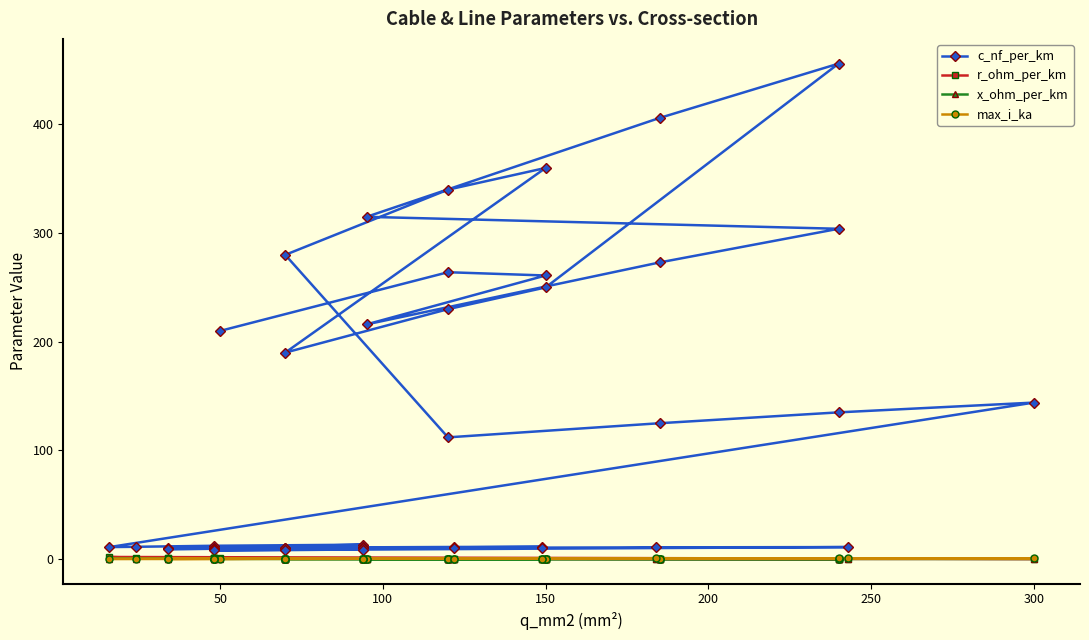

How many lines are shown in the chart?

4